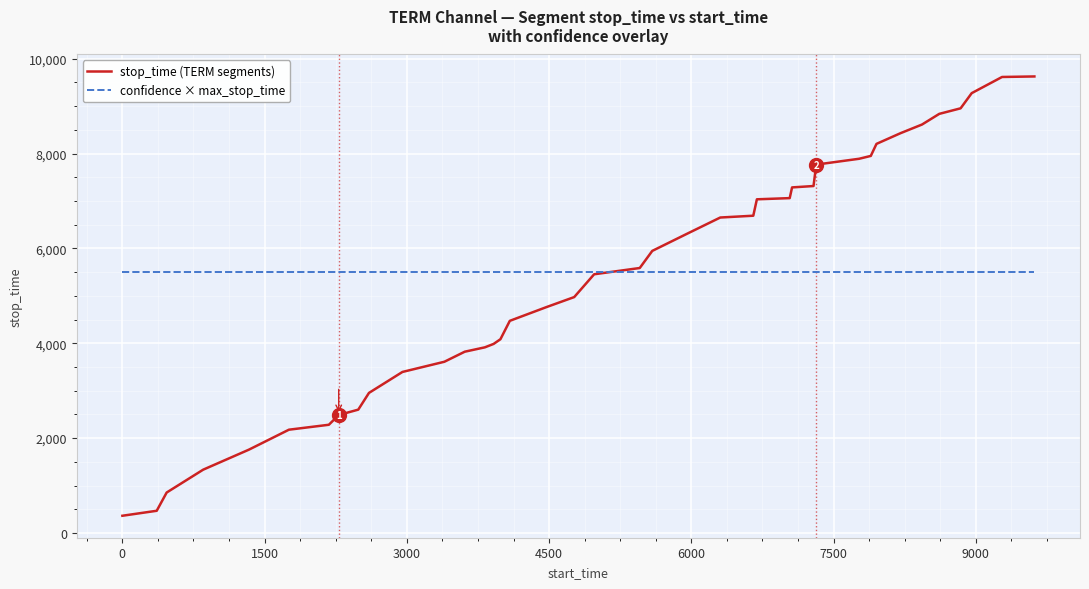

Which series ends up on top after the final intersection of stop_time (TERM segments) and confidence × max_stop_time?

stop_time (TERM segments)